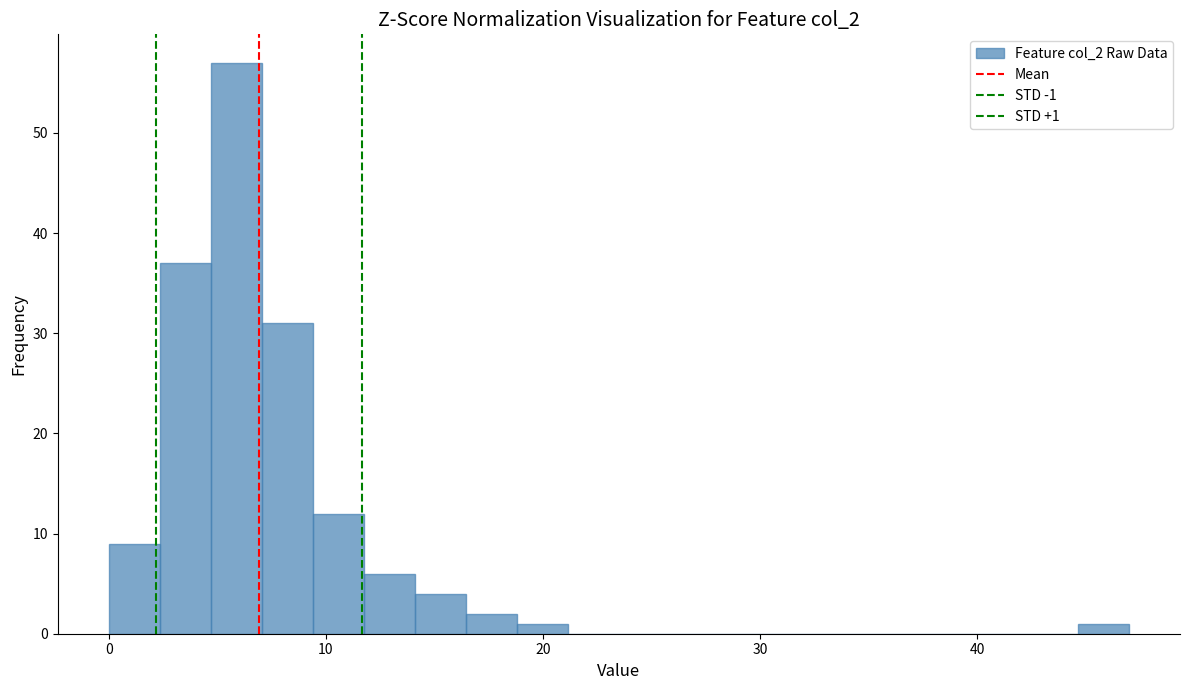

Read against the x-axis, roughly where is the centre of the tallest bar?

6